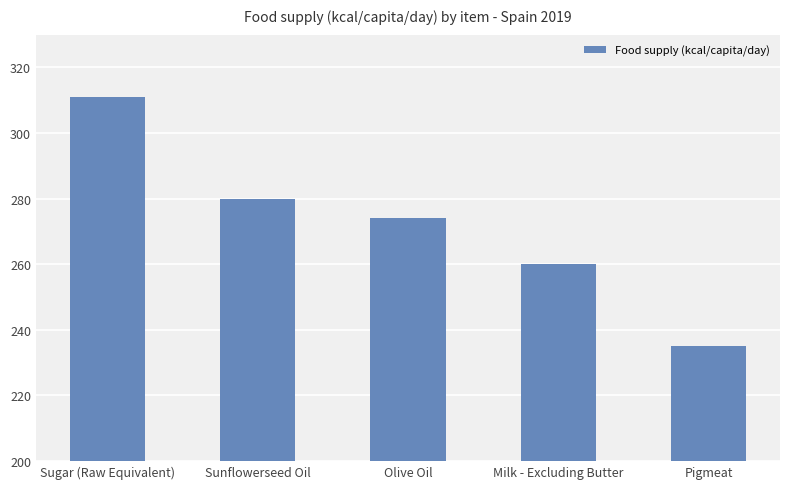

Is it true that the value at Olive Oil is 274?

True